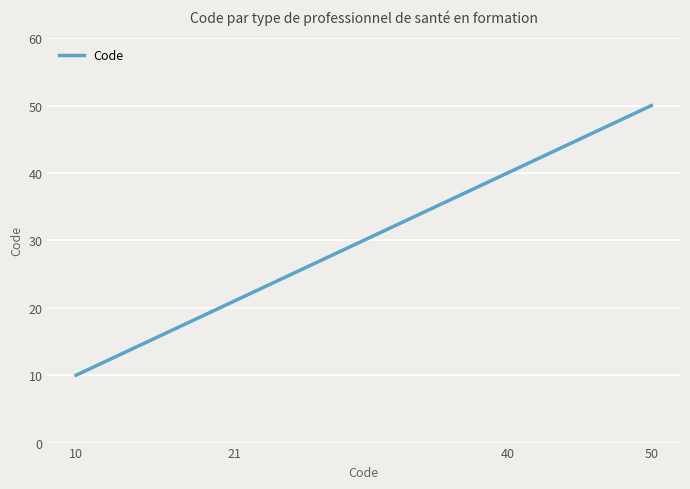

Rank the categories by value from highest to lowest.

50, 40, 21, 10